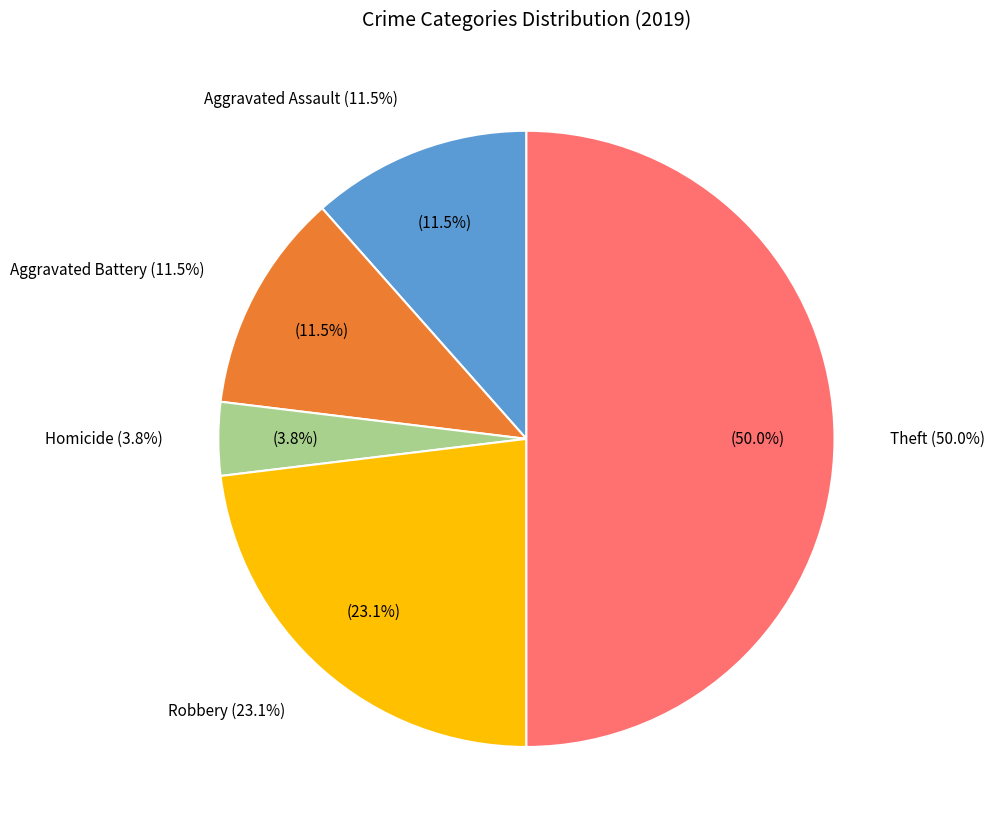

How many segments does this pie chart have?

5